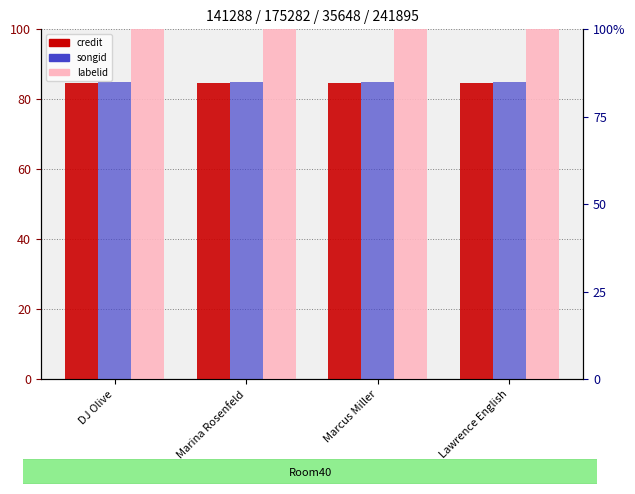

Reading left to right, what are all the values shown in this chart?

credit: DJ Olive=84.6	Marina Rosenfeld=84.6	Marcus Miller=84.6	Lawrence English=84.6
songid: DJ Olive=84.7	Marina Rosenfeld=84.7	Marcus Miller=84.7	Lawrence English=84.7
labelid: DJ Olive=2000.0	Marina Rosenfeld=2000.0	Marcus Miller=2000.0	Lawrence English=2000.0